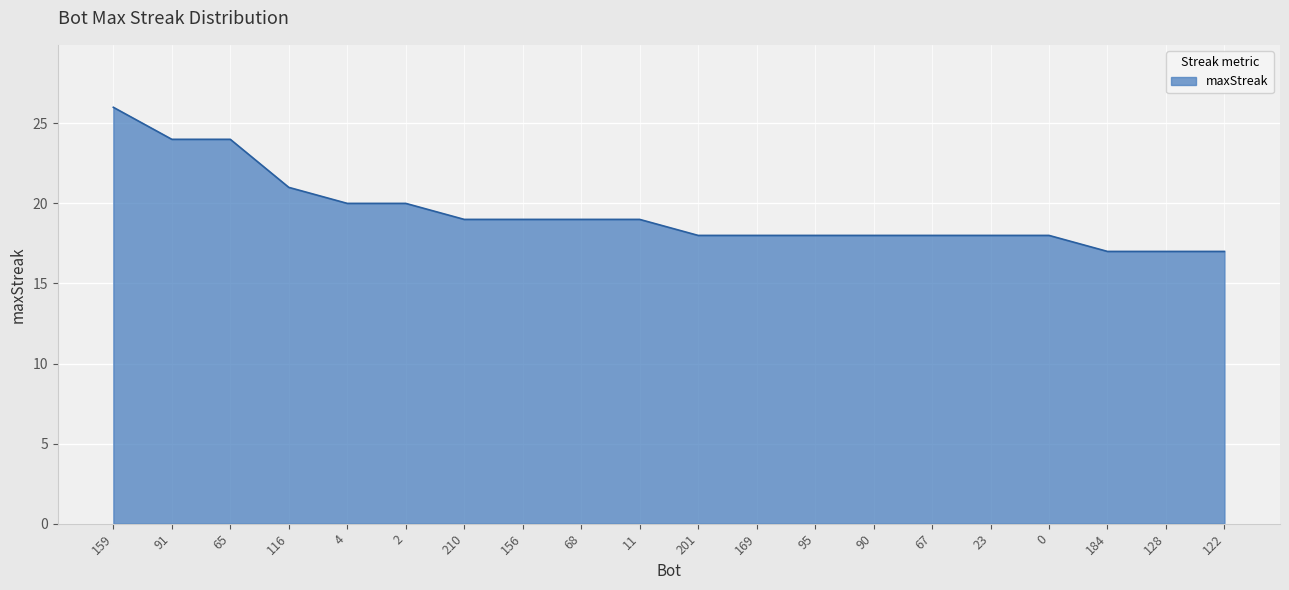

What is the difference between the second highest and minimum values?

7